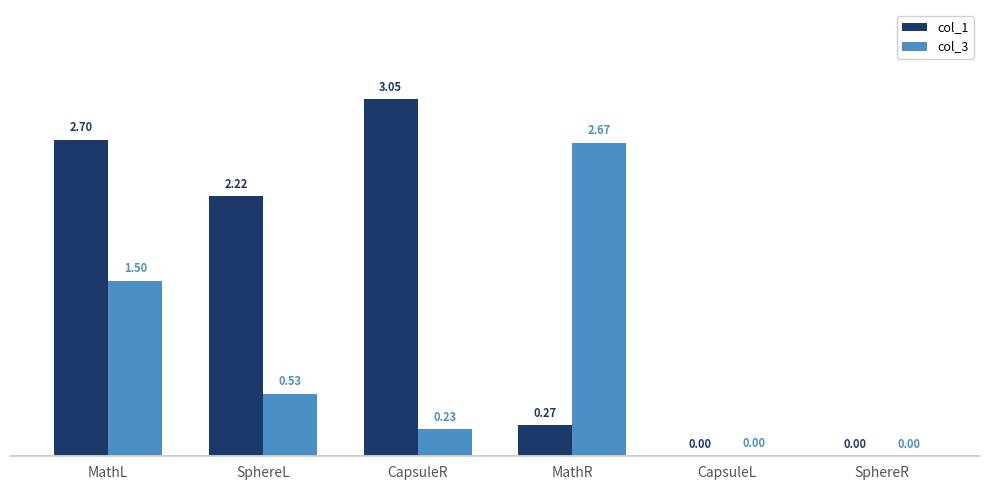

Which series changed the most between MathL and SphereR?

col_1